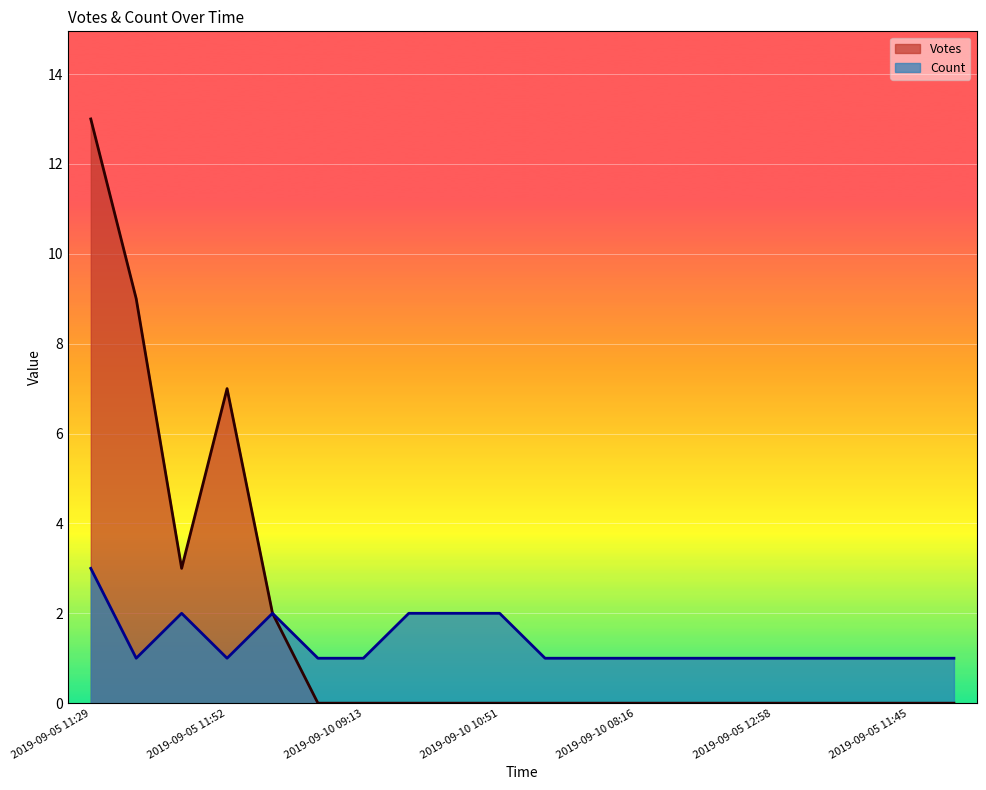

What is the maximum value shown in the chart?

13